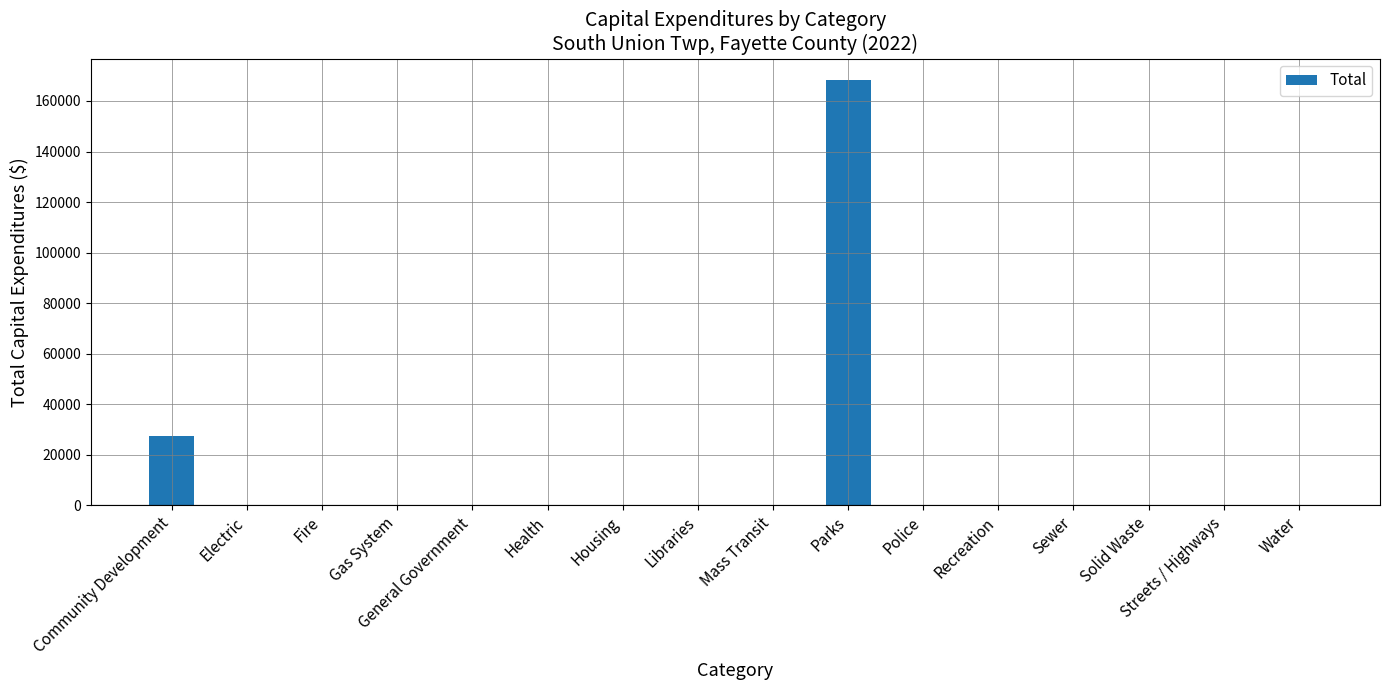

Is it true that the value at Solid Waste is 84583?

False